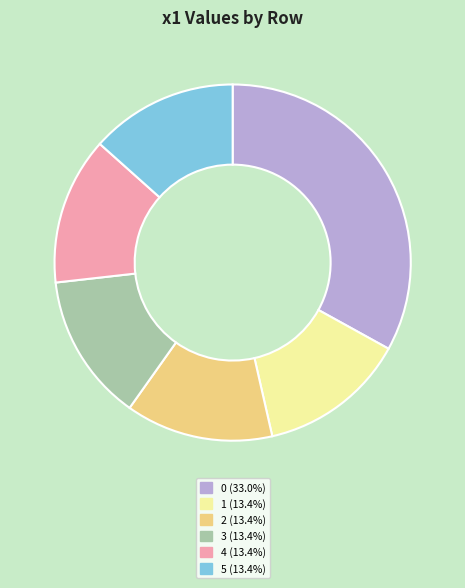

Does 4 represent more than half of the total?

No